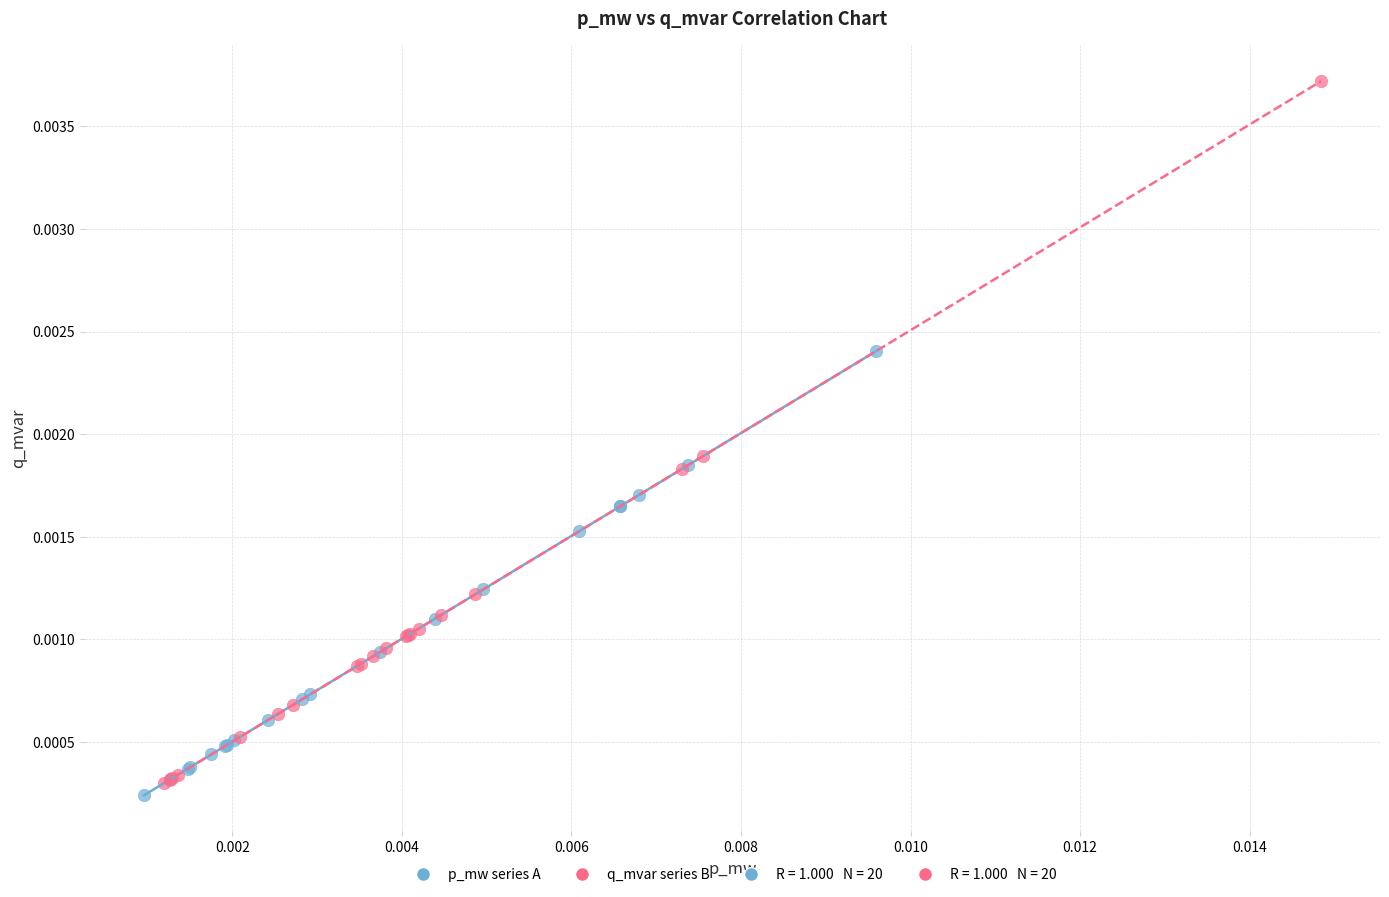

Which series contains the highest Y value?

q_mvar series B